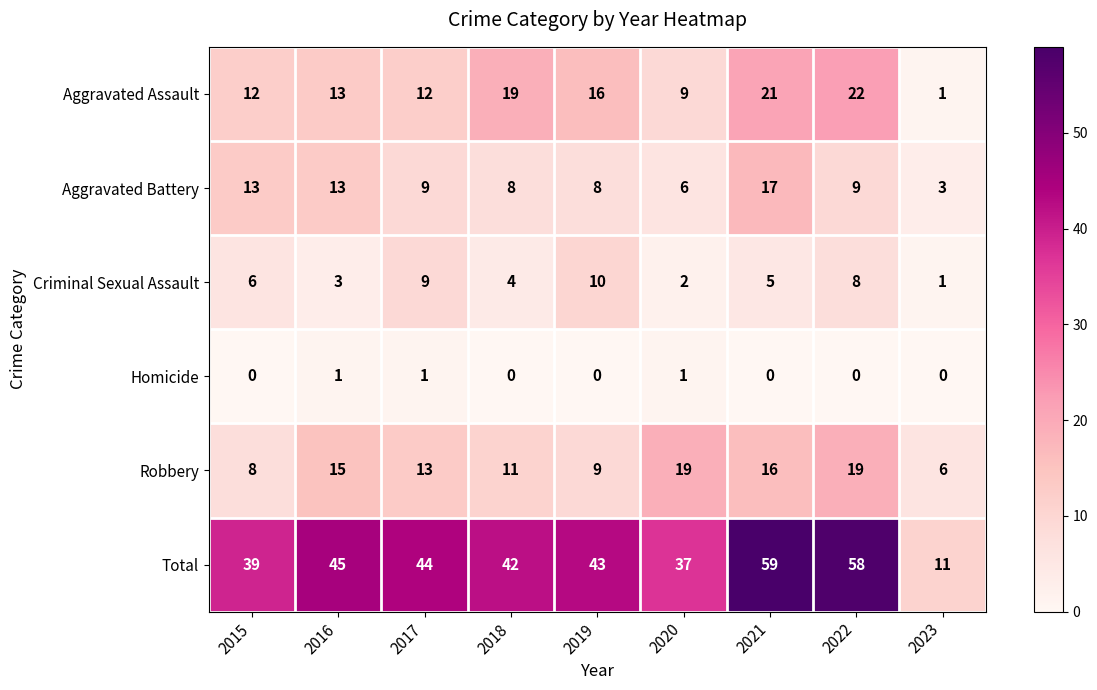

Rank the series at 2022 from lowest to highest value.

Homicide, Criminal Sexual Assault, Aggravated Battery, Robbery, Aggravated Assault, Total